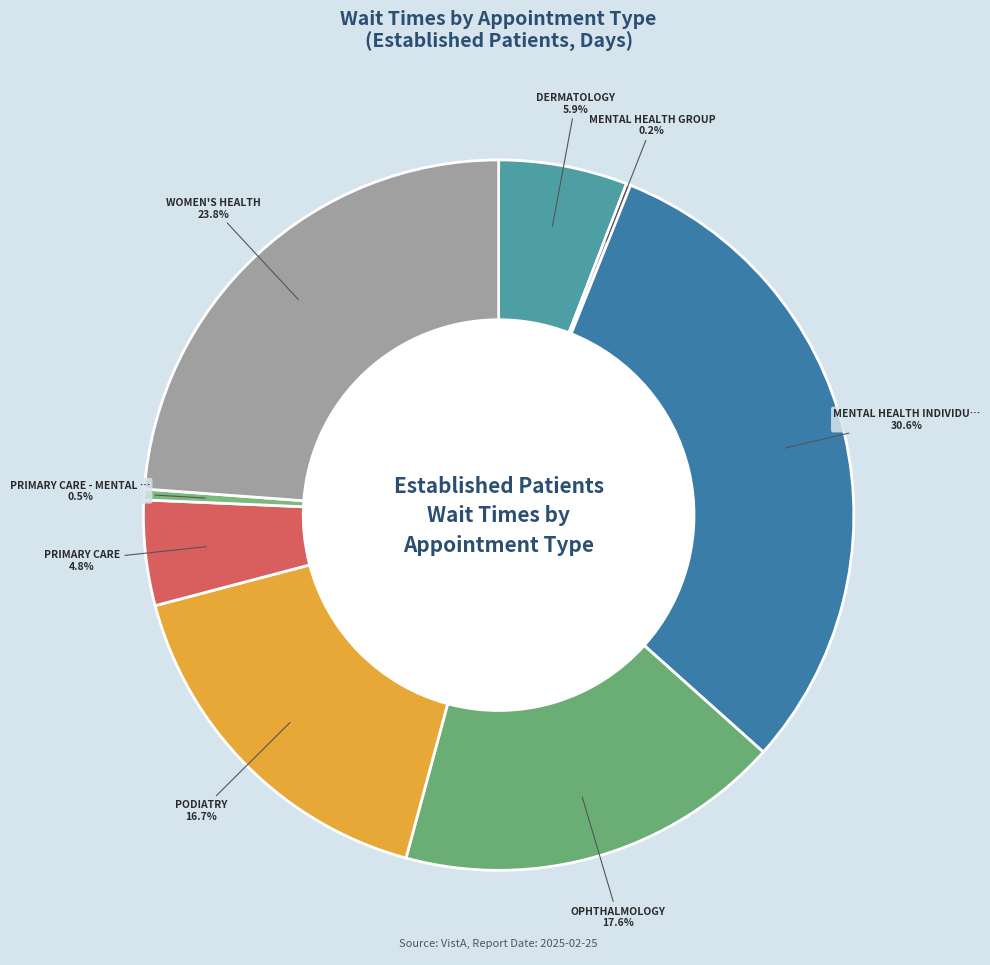

What is the smallest slice in the pie chart?

MENTAL HEALTH GROUP